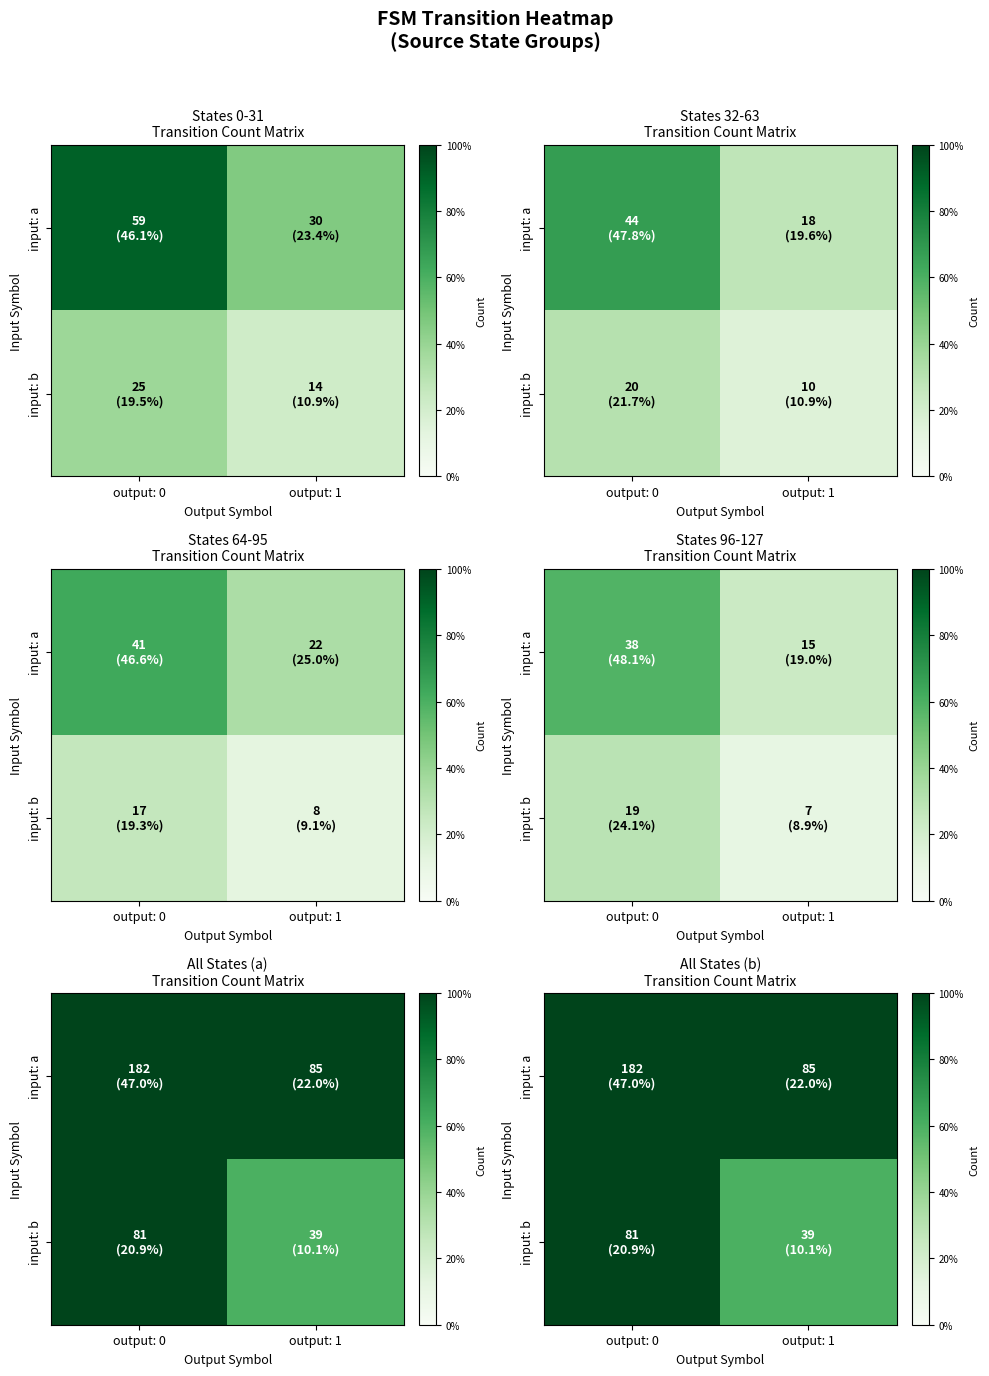

Is the value of input: a at output: 1 greater than the value of input: b at output: 0?

Yes